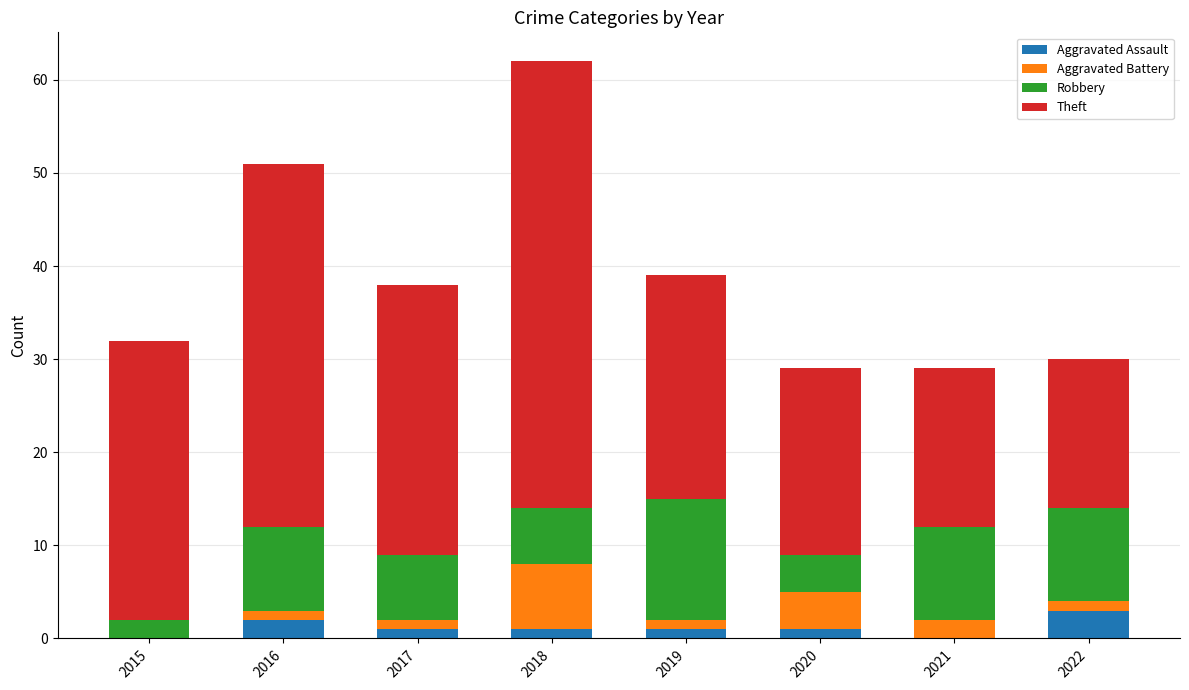

What is the highest value of the Aggravated Assault series?

3